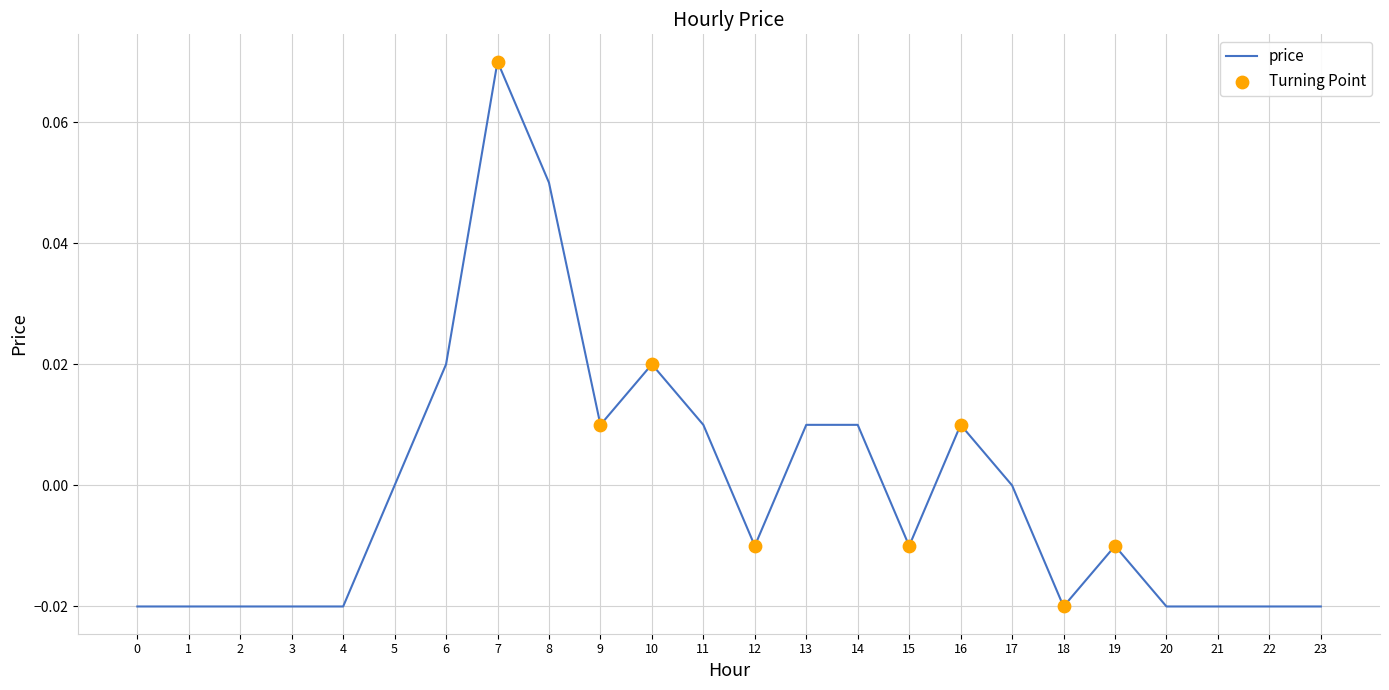

Which has a higher value, 2 or 12?

12